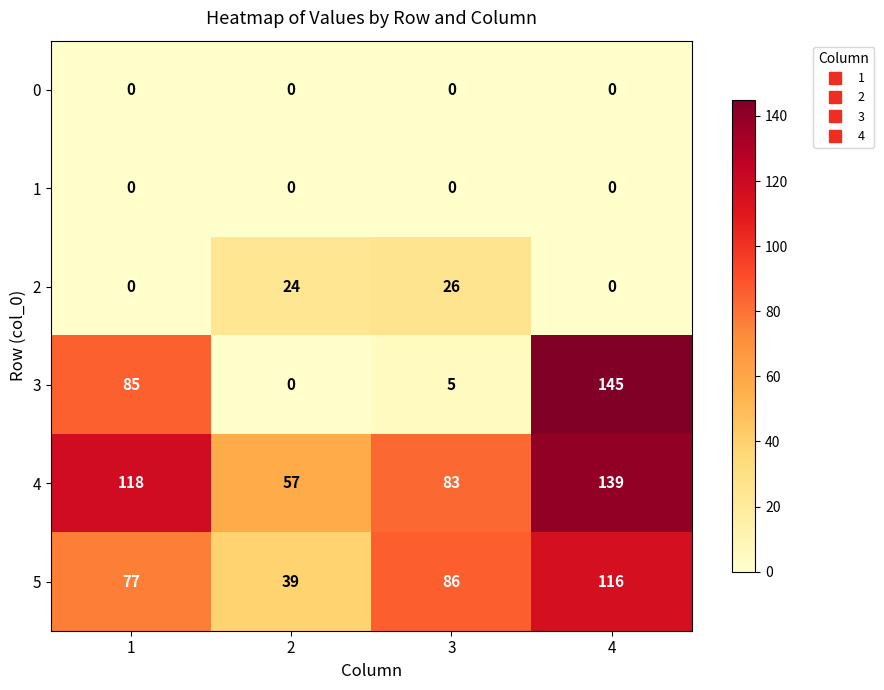

What is the greatest value displayed?

145